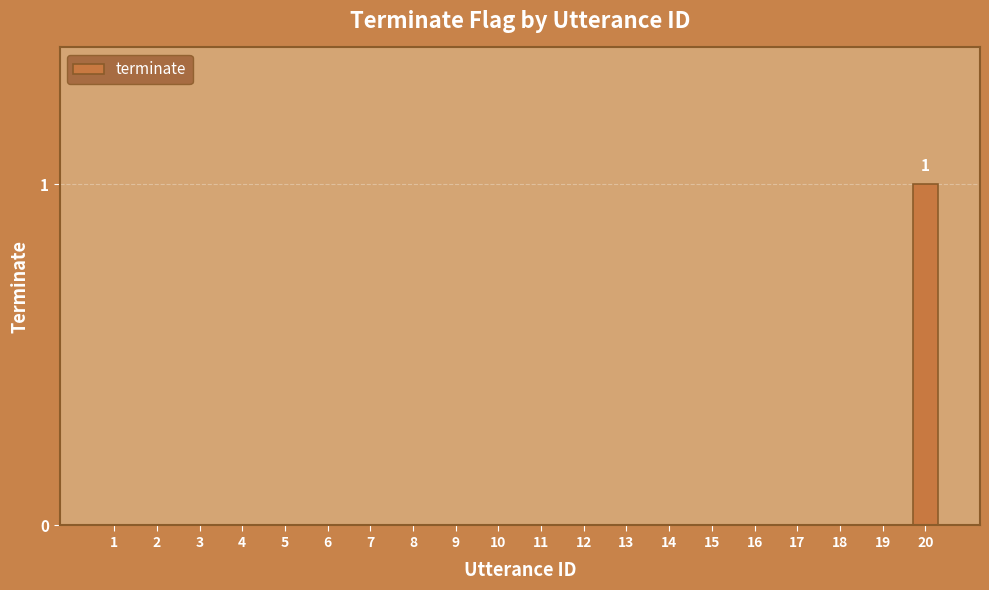

The chart shows a value of 0 at 13. True or false?

True